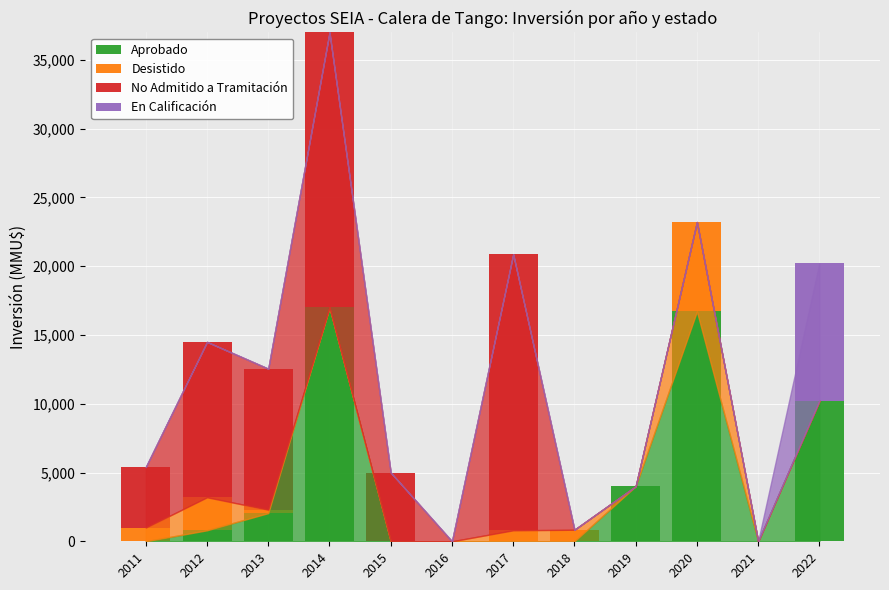

The Aprobado series shows 0 at 2016. True or false?

True